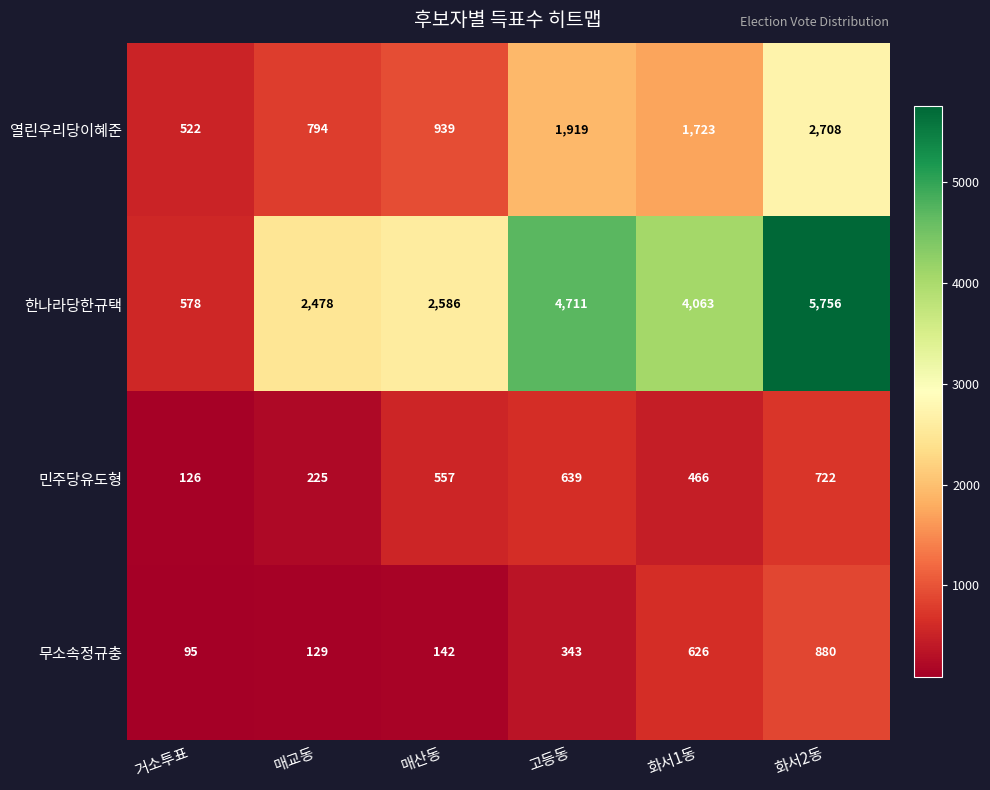

Reading right to left, list all the values displayed in this chart.

열린우리당이혜준: 화서2동=2708	화서1동=1723	고등동=1919	매산동=939	매교동=794	거소투표=522
한나라당한규택: 화서2동=5756	화서1동=4063	고등동=4711	매산동=2586	매교동=2478	거소투표=578
민주당유도형: 화서2동=722	화서1동=466	고등동=639	매산동=557	매교동=225	거소투표=126
무소속정규충: 화서2동=880	화서1동=626	고등동=343	매산동=142	매교동=129	거소투표=95